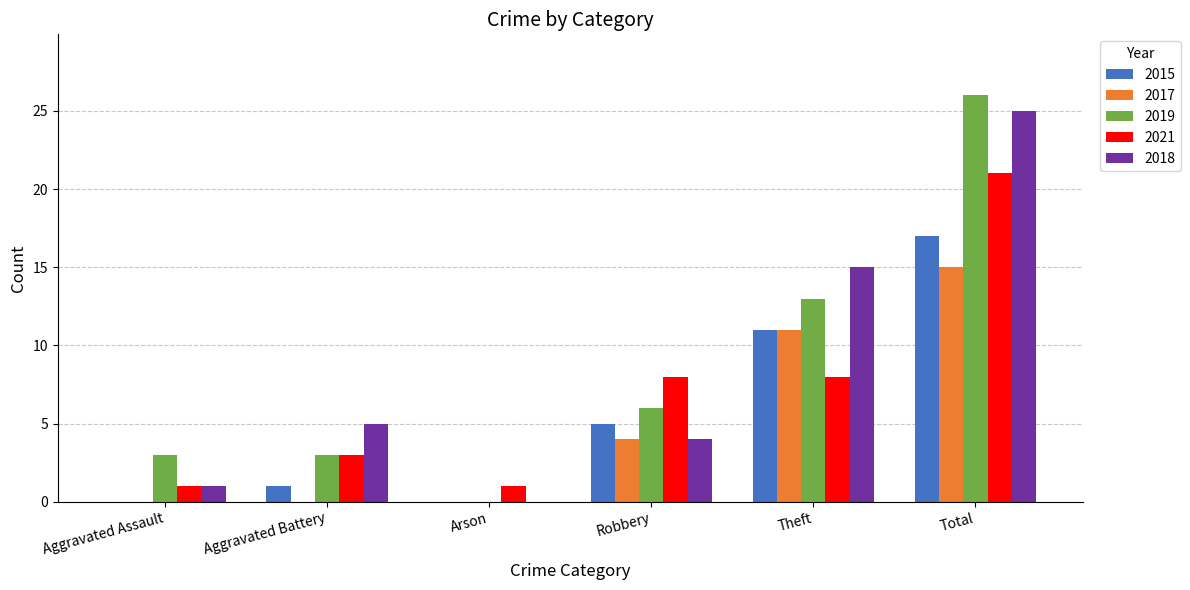

Reading left to right, transcribe all the data shown in this chart.

2015: Aggravated Assault=0	Aggravated Battery=1	Arson=0	Robbery=5	Theft=11	Total=17
2017: Aggravated Assault=0	Aggravated Battery=0	Arson=0	Robbery=4	Theft=11	Total=15
2019: Aggravated Assault=3	Aggravated Battery=3	Arson=0	Robbery=6	Theft=13	Total=26
2021: Aggravated Assault=1	Aggravated Battery=3	Arson=1	Robbery=8	Theft=8	Total=21
2018: Aggravated Assault=1	Aggravated Battery=5	Arson=0	Robbery=4	Theft=15	Total=25